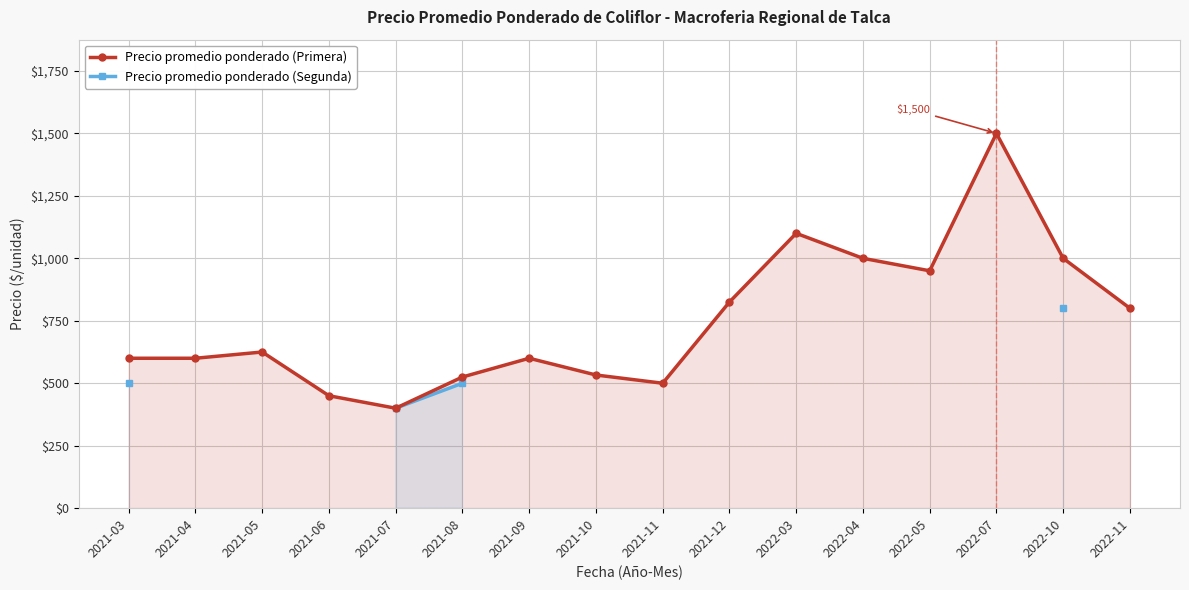

What is the maximum value shown in the chart?

1500.0